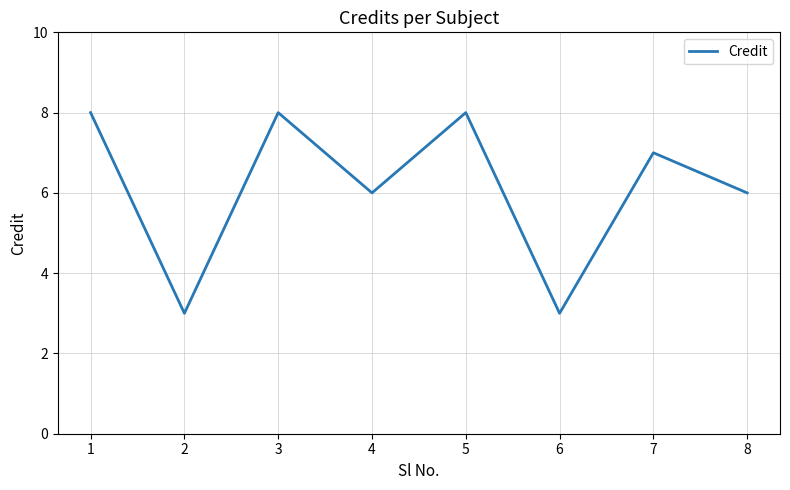

Does the chart have visible grid lines?

Yes